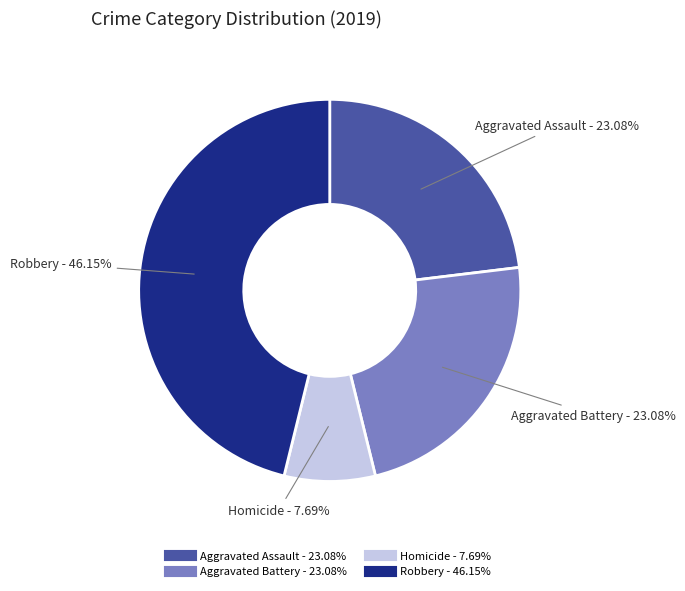

Count the number of slices in the pie.

4